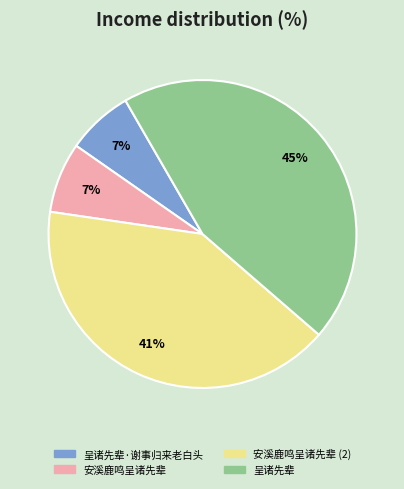

Count the number of slices in the pie.

4